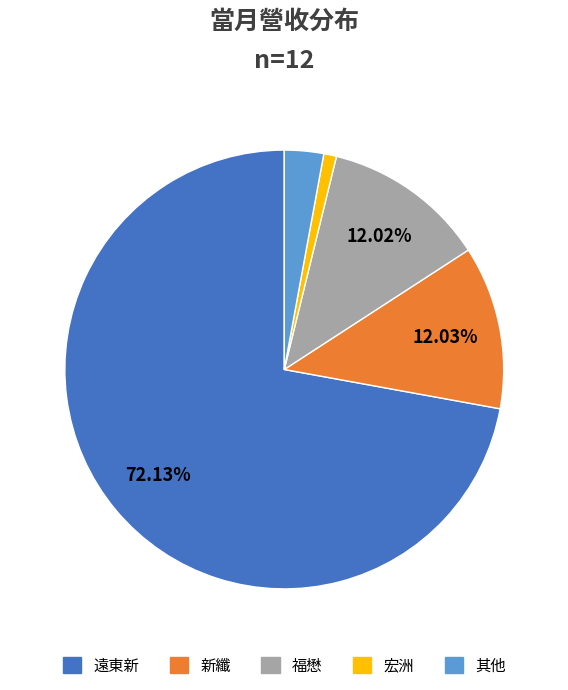

Does any single category account for the majority?

Yes